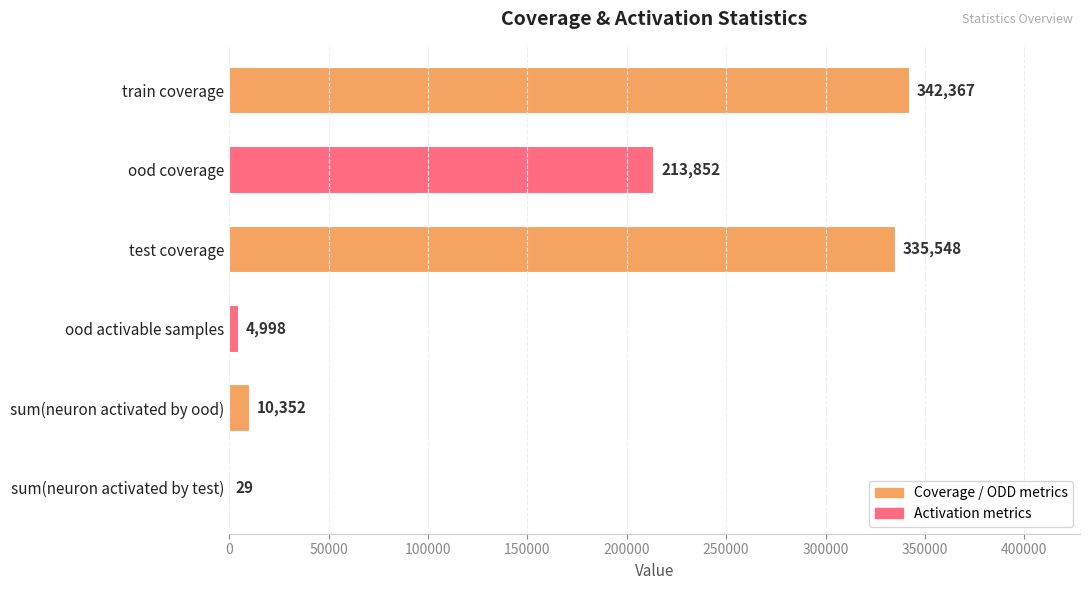

Are the bars grouped side by side (vs. stacked)?

No